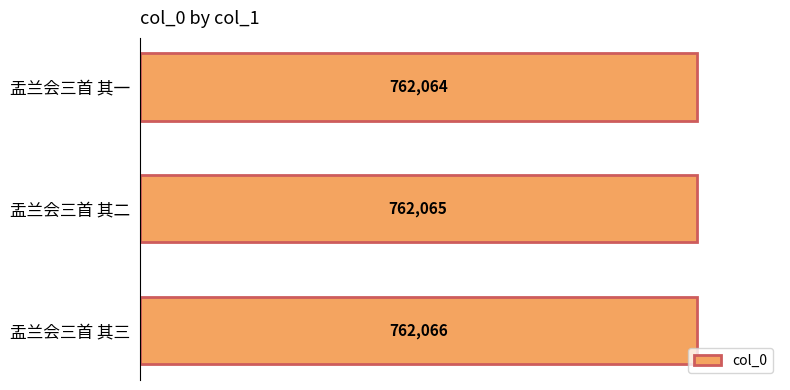

The value at 盂兰会三首 其一 is 401264. True or false?

False